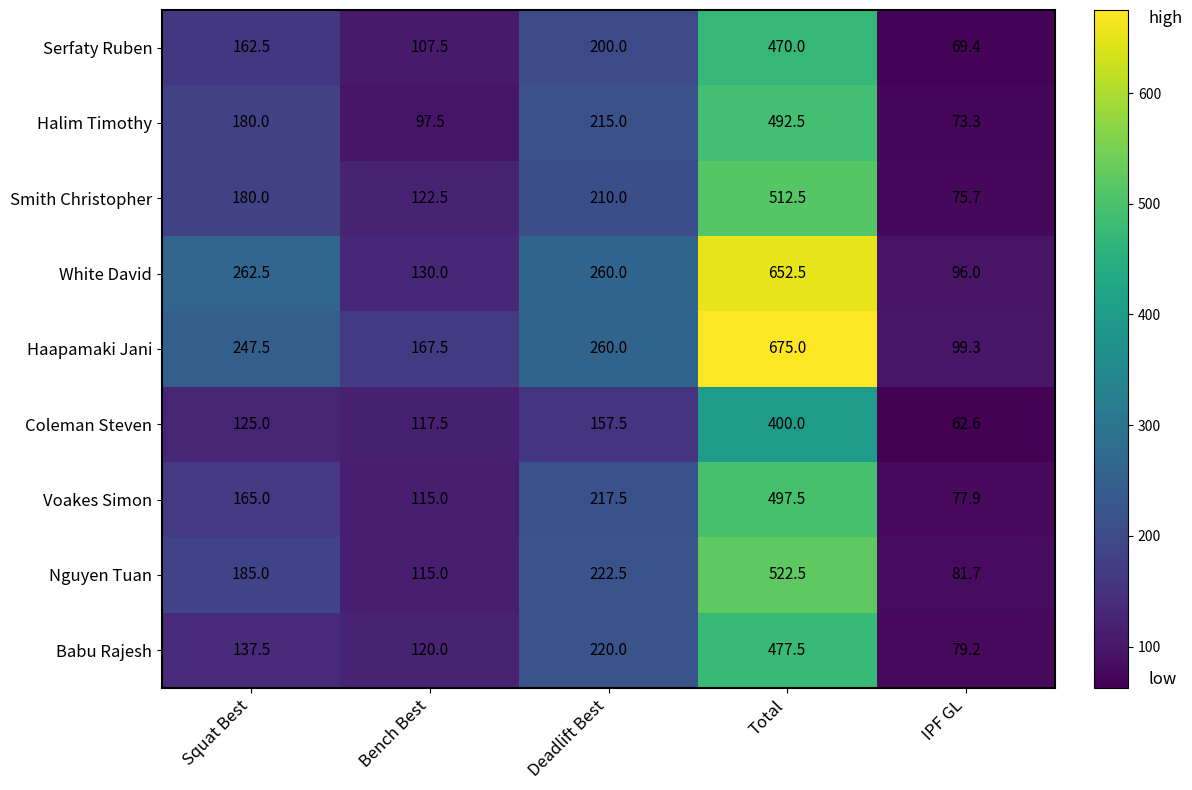

How many categories are shown in the chart?

5